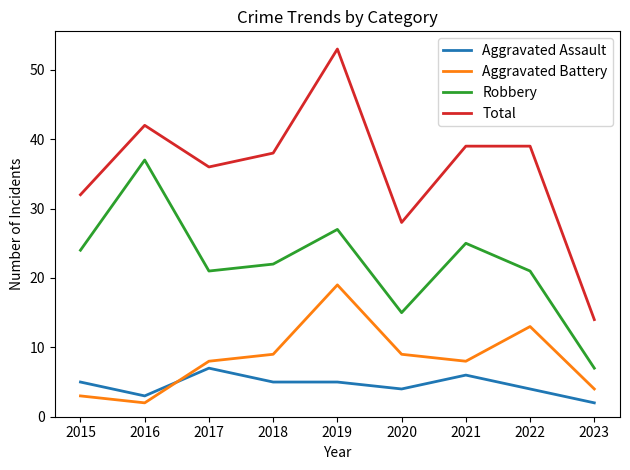

True or false: Aggravated Battery and Total intersect in this chart.

False